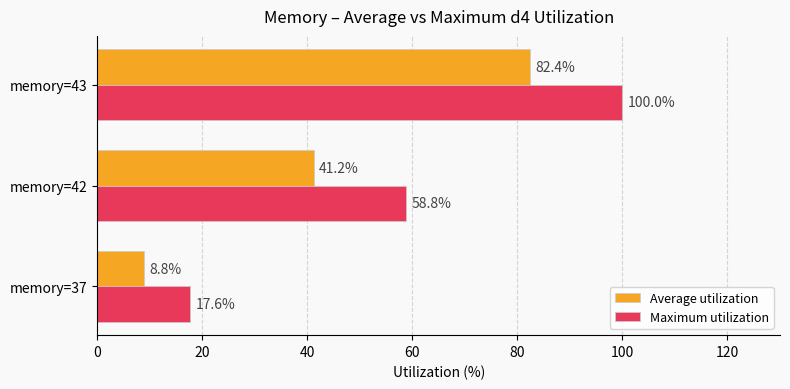

Between memory=37 and memory=42, which series saw the biggest shift?

Maximum utilization